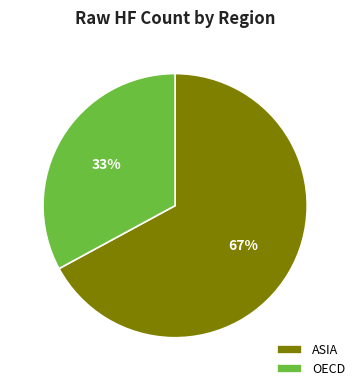

Which slice is the smallest?

OECD